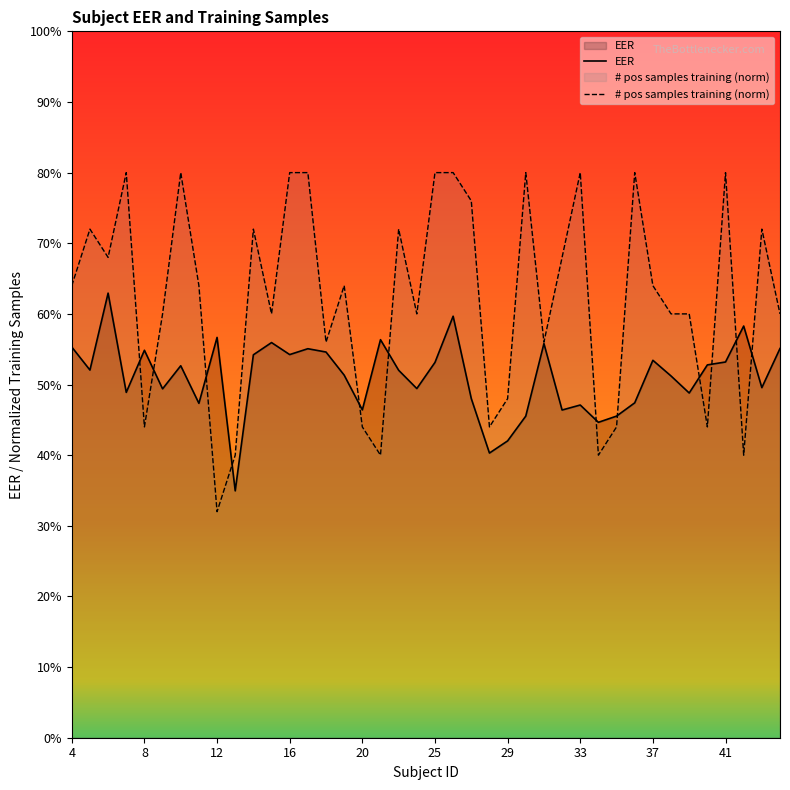

In # pos samples training (norm), how many points are higher than both neighbors (excluding endpoints)?

11